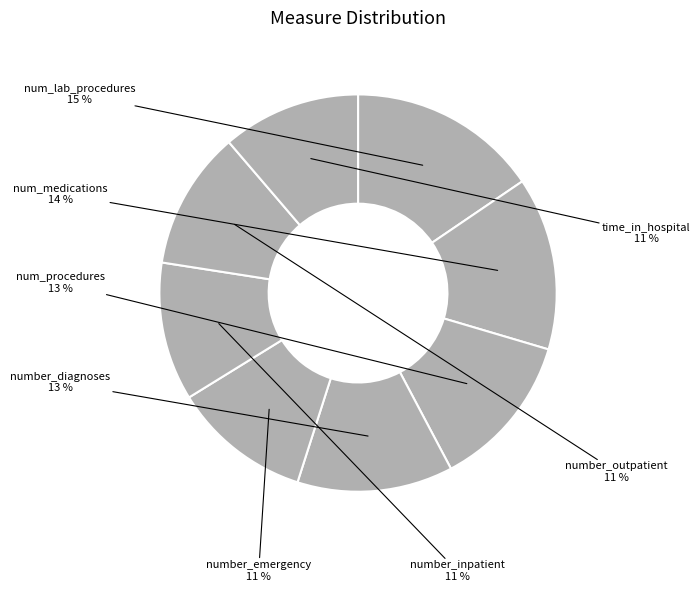

How many slices are in this pie chart?

8